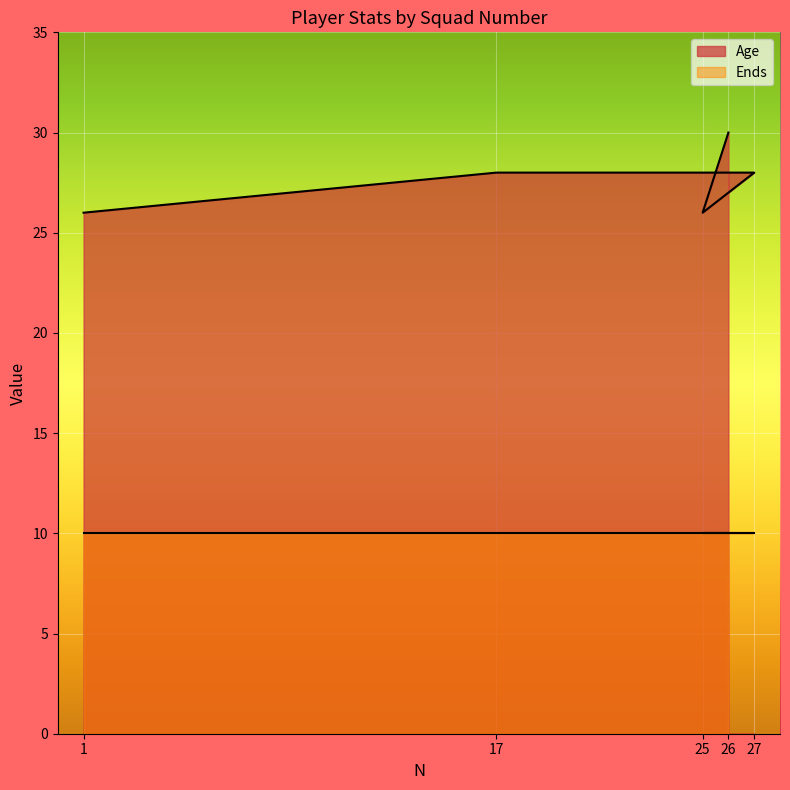

List the labels in order of value, smallest first.

1, 25, 17, 27, 26